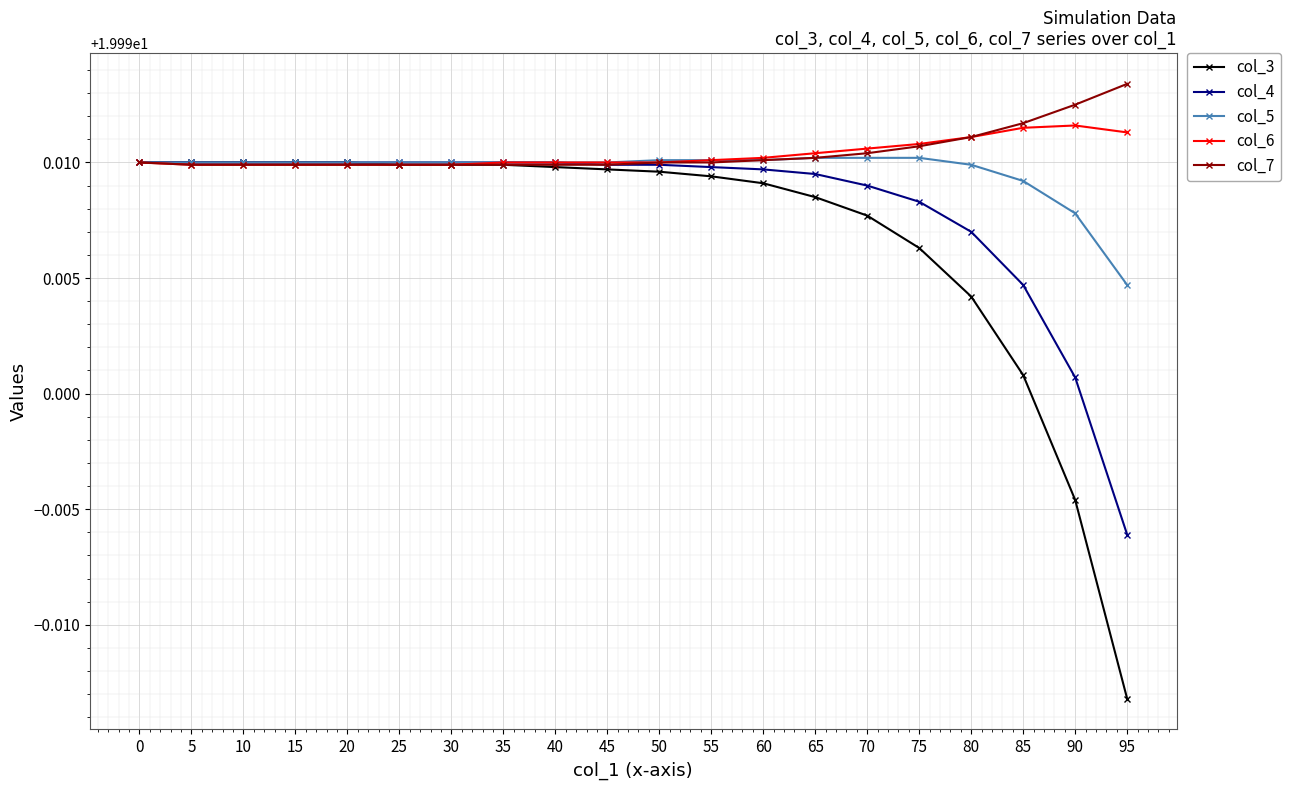

The value of col_7 at 40 is 29.5. True or false?

False